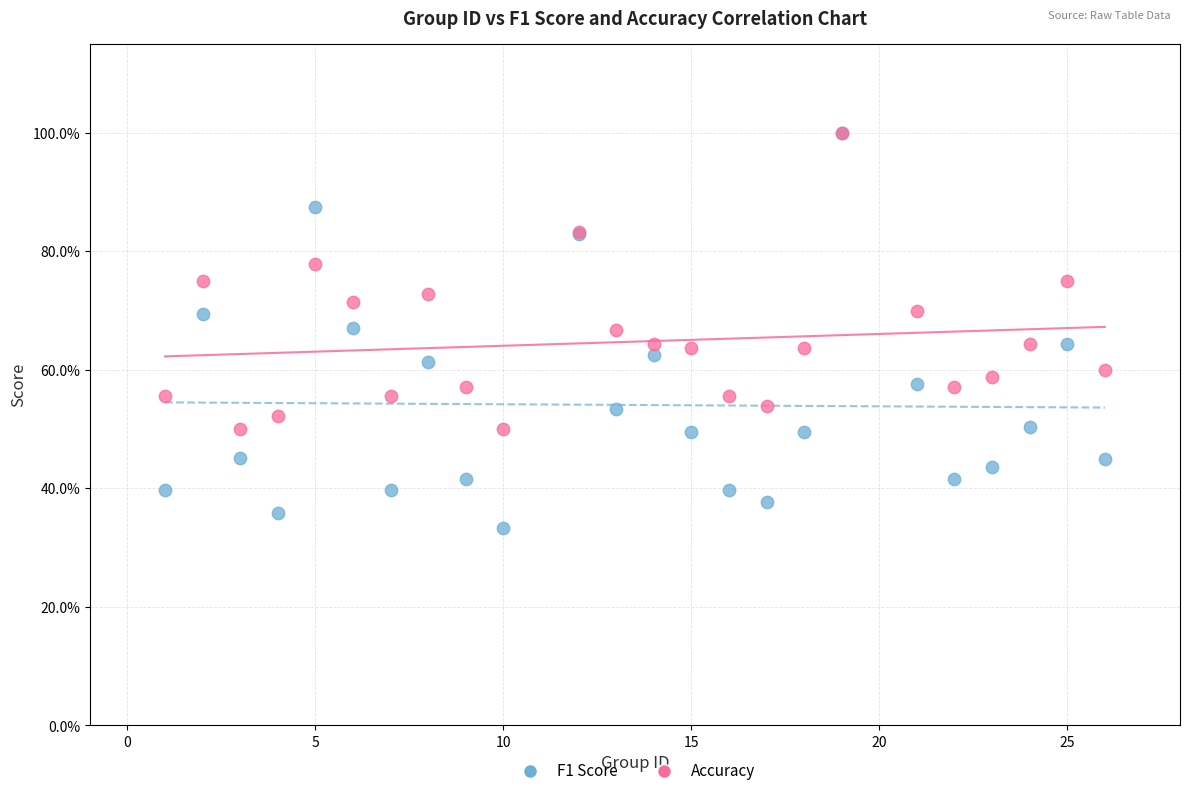

What are all the series names shown in the legend?

F1 Score, Accuracy